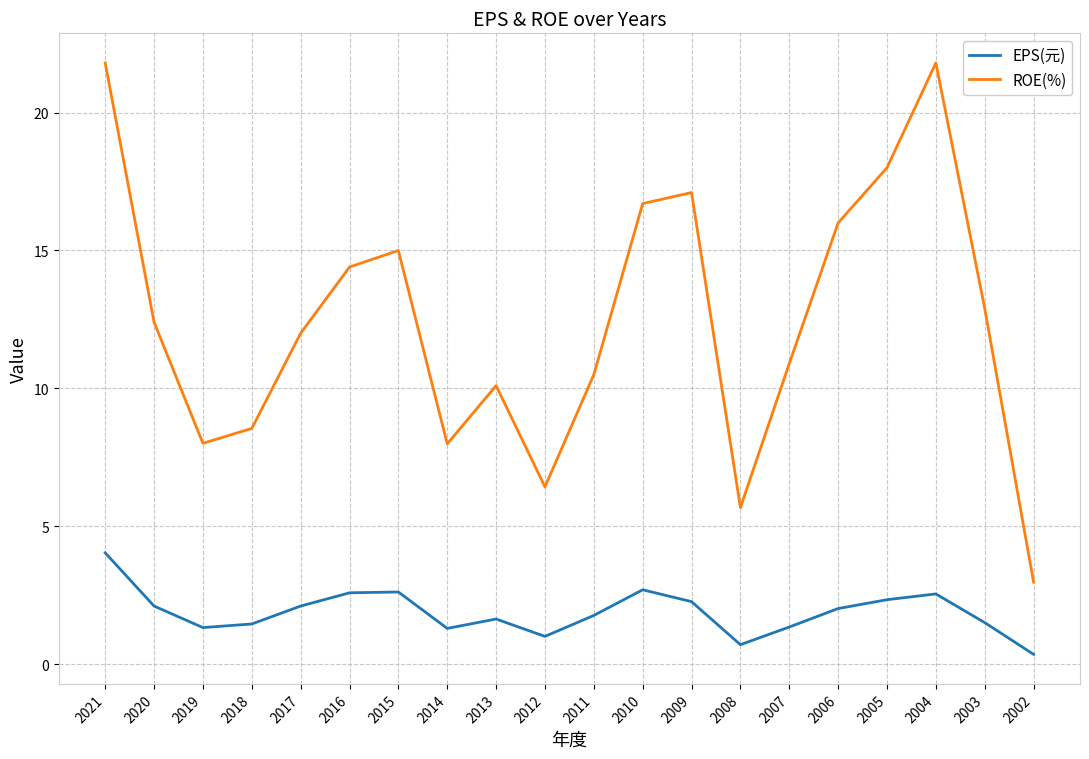

True or false: EPS(元) and ROE(%) cross at least once.

False